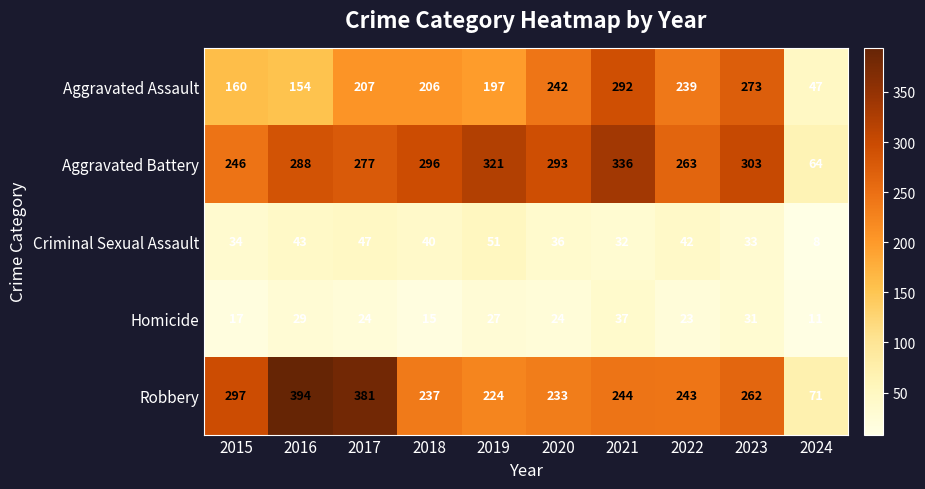

At which label is Aggravated Battery closest to 200?

2015